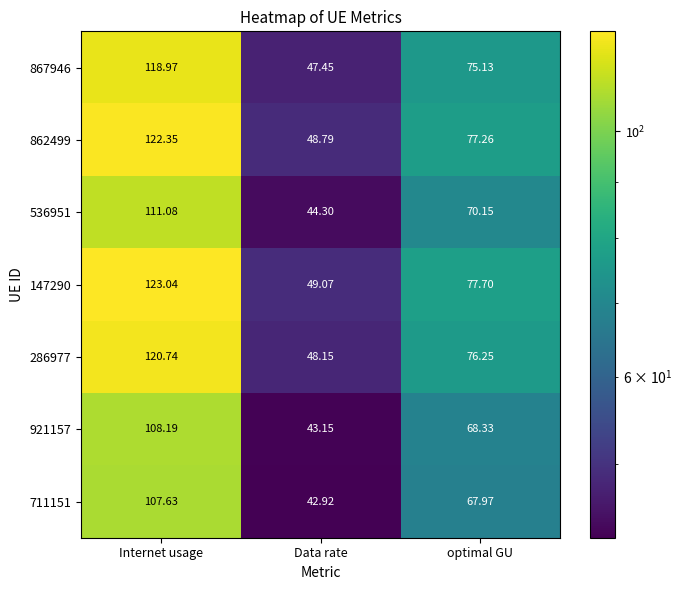

Is the value of 711151 at Internet usage greater than the value of 147290 at Internet usage?

No